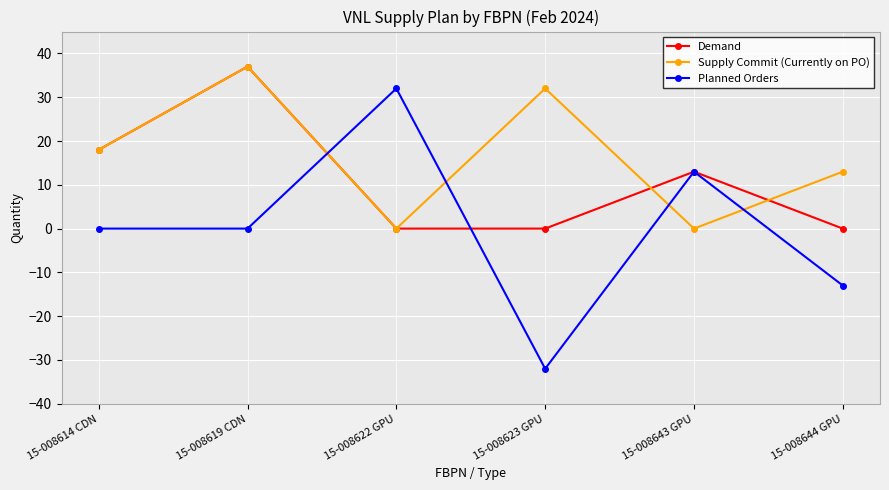

At which category is the sum across all series the highest?

15-008619 CDN